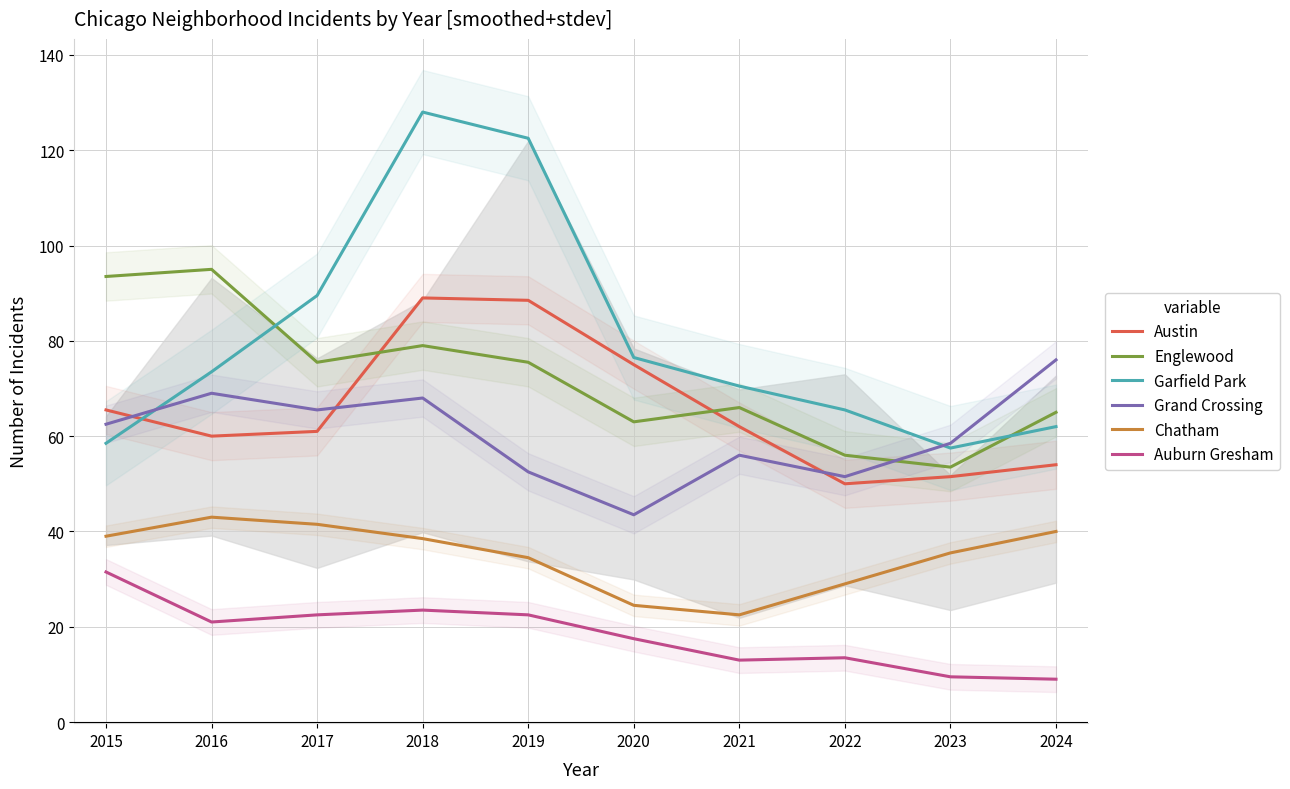

True or false: Auburn Gresham and Austin intersect in this chart.

False